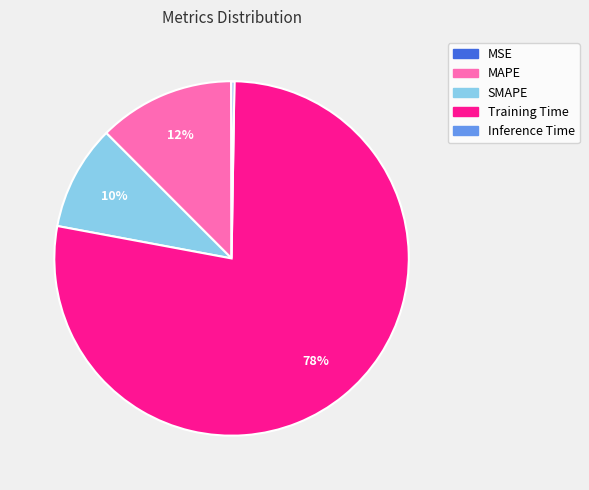

To the nearest percent, what is the difference between the largest and smallest slice percentages?

78%